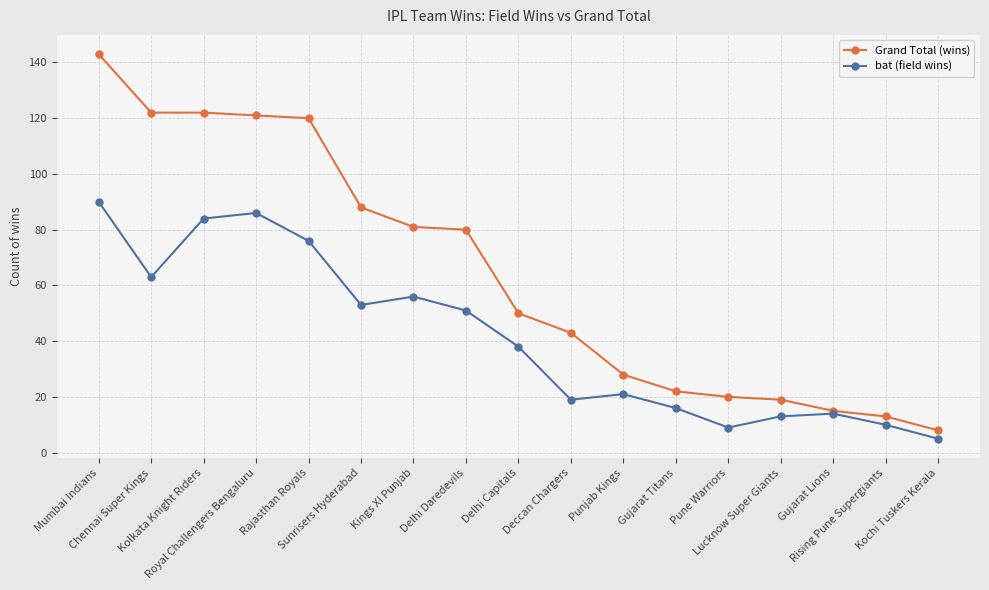

How many data points does each series have?

17